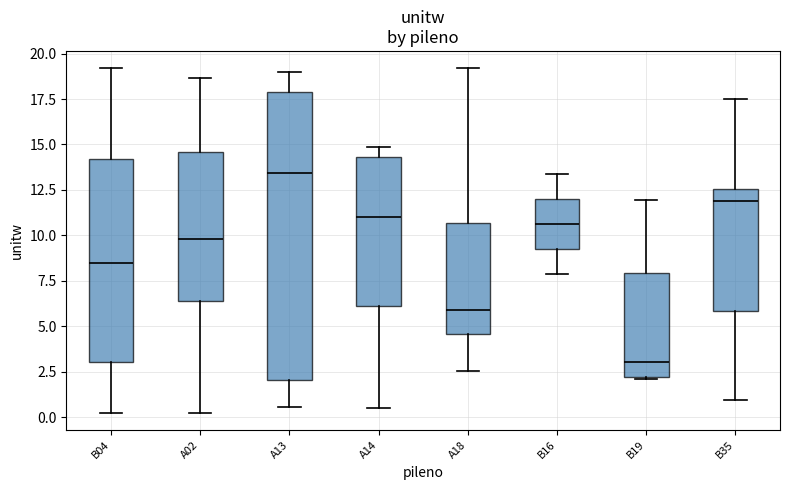

Reading left to right, transcribe this box plot: for each box, give where its median line is, the range the box spans, and where its two whiskers end, as read against the y-axis. The values are not printed on the chart, so give them approximately, as read against the axis.

B04: median 8.5, box 3.0 to 14.0, whiskers 0.5 to 19.0
A02: median 10.0, box 6.5 to 14.5, whiskers 0.5 to 18.5
A13: median 13.5, box 2.0 to 18.0, whiskers 0.5 to 19.0
A14: median 11.0, box 6.0 to 14.5, whiskers 0.5 to 15.0
A18: median 6.0, box 4.5 to 10.5, whiskers 2.5 to 19.0
B16: median 10.5, box 9.0 to 12.0, whiskers 8.0 to 13.5
B19: median 3.0, box 2.0 to 8.0, whiskers 2.0 to 12.0
B35: median 12.0, box 6.0 to 12.5, whiskers 1.0 to 17.5